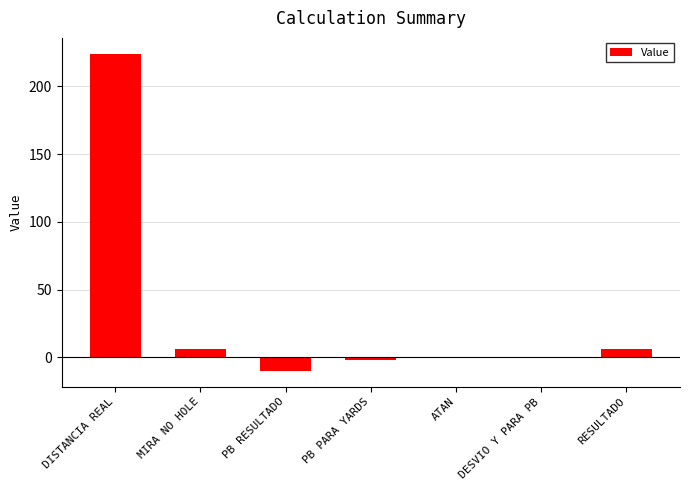

The chart shows a value of 6.2 at RESULTADO. True or false?

True